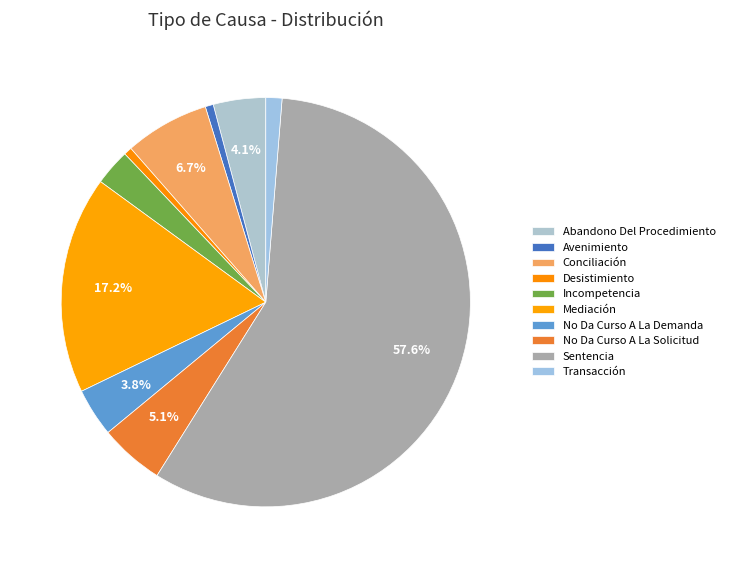

Which has a higher value, Incompetencia or Desistimiento?

Incompetencia